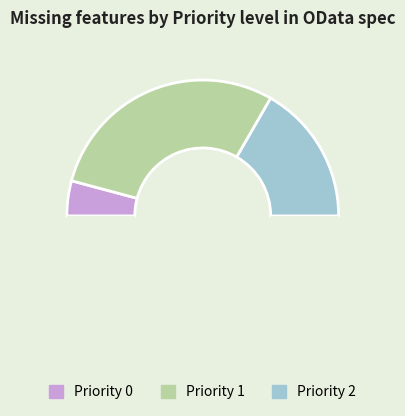

How many segments does this pie chart have?

4